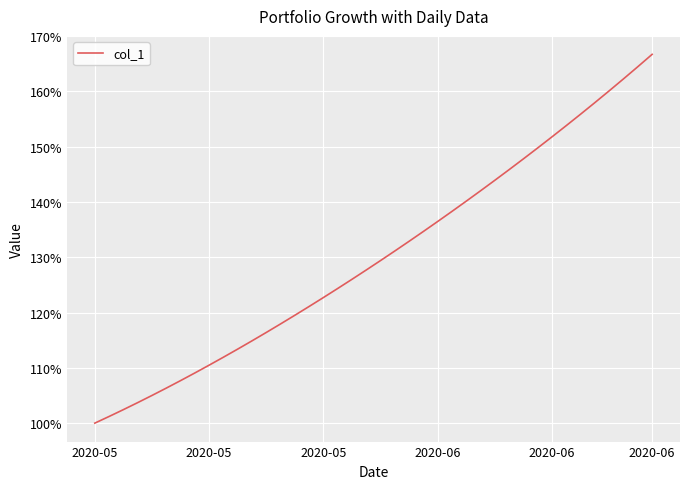

What is the greatest value displayed?

166.7